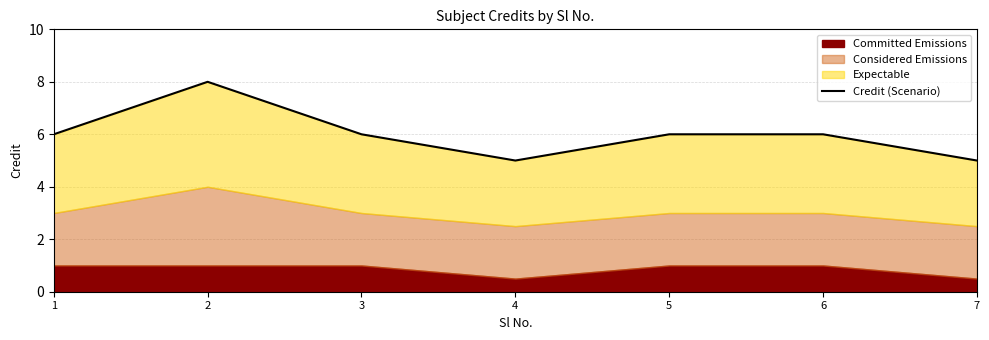

Reading left to right, transcribe all the data shown in this chart.

6	8	6	5	6	6	5